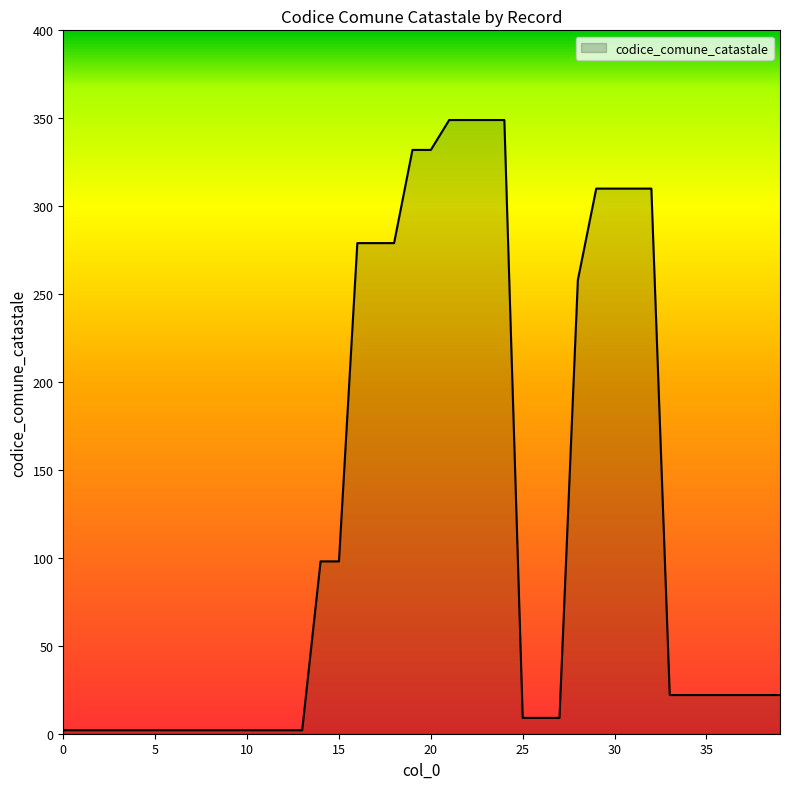

What is the difference between the maximum and minimum values?

347